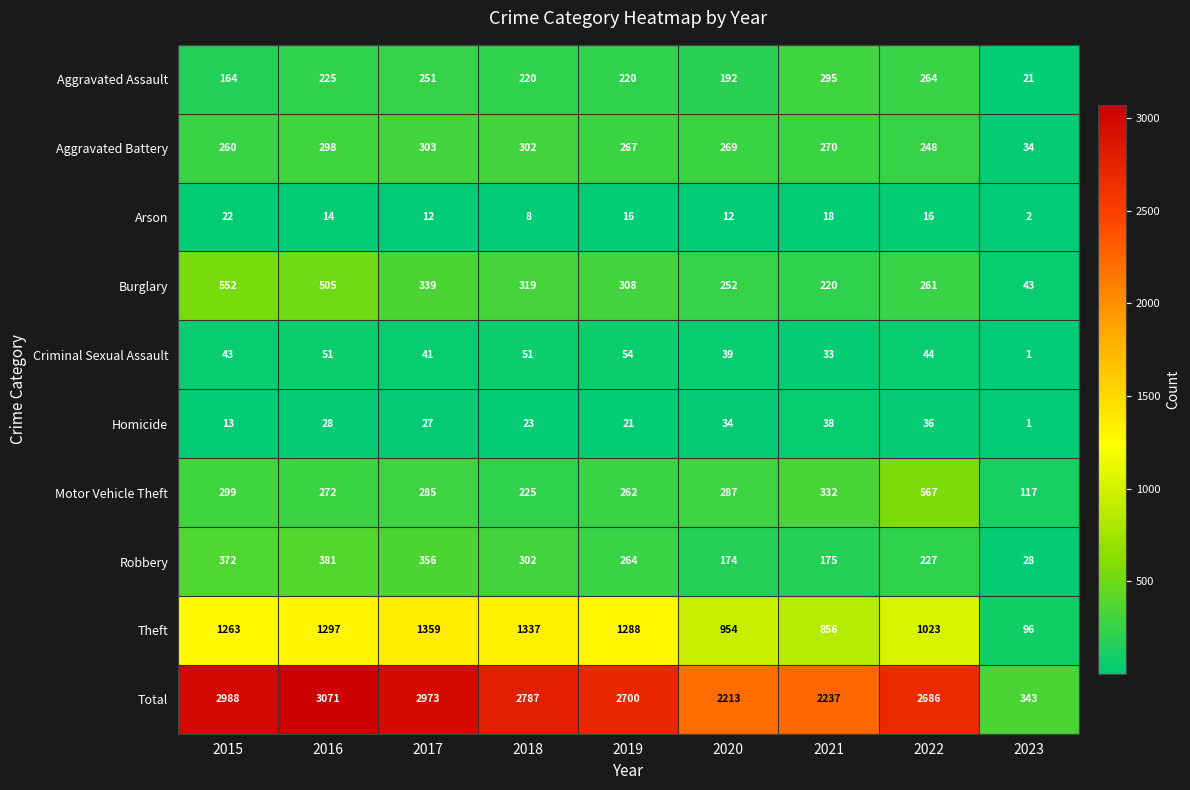

Is it true that Arson equals 2 at 2023?

True